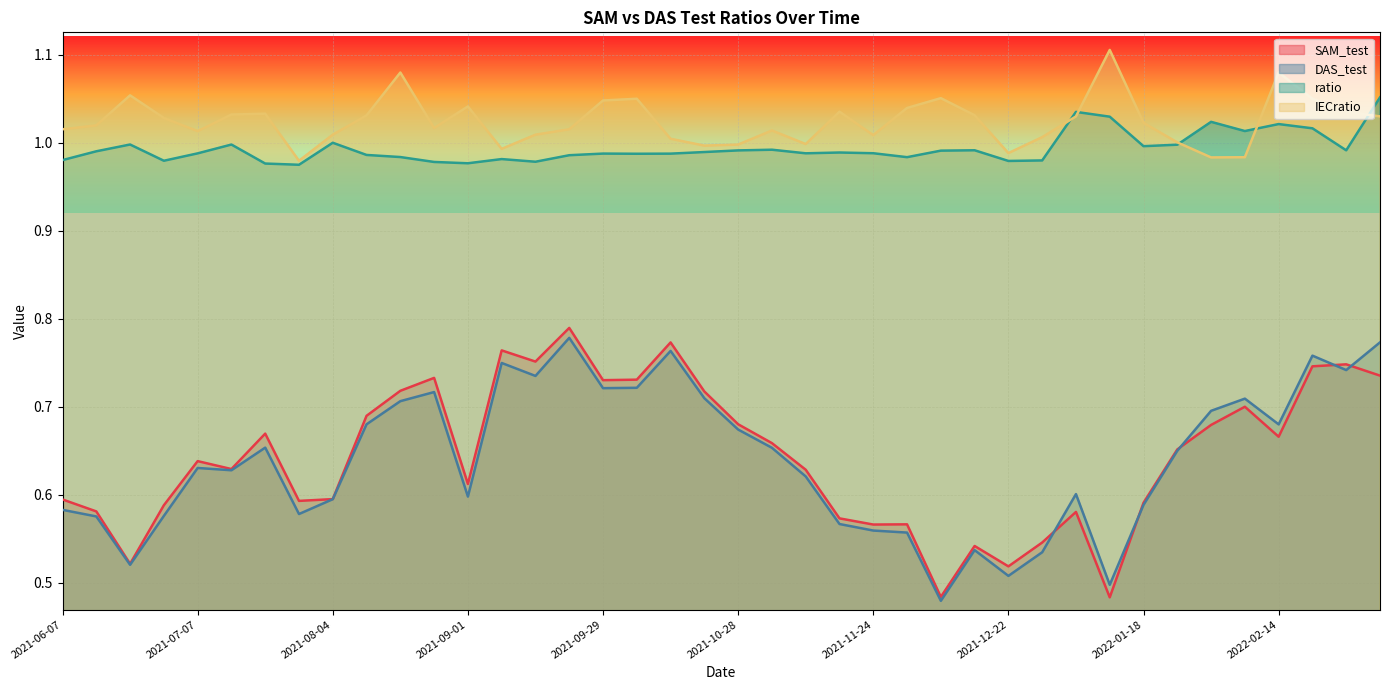

True or false: DAS_test and ratio cross at least once.

False